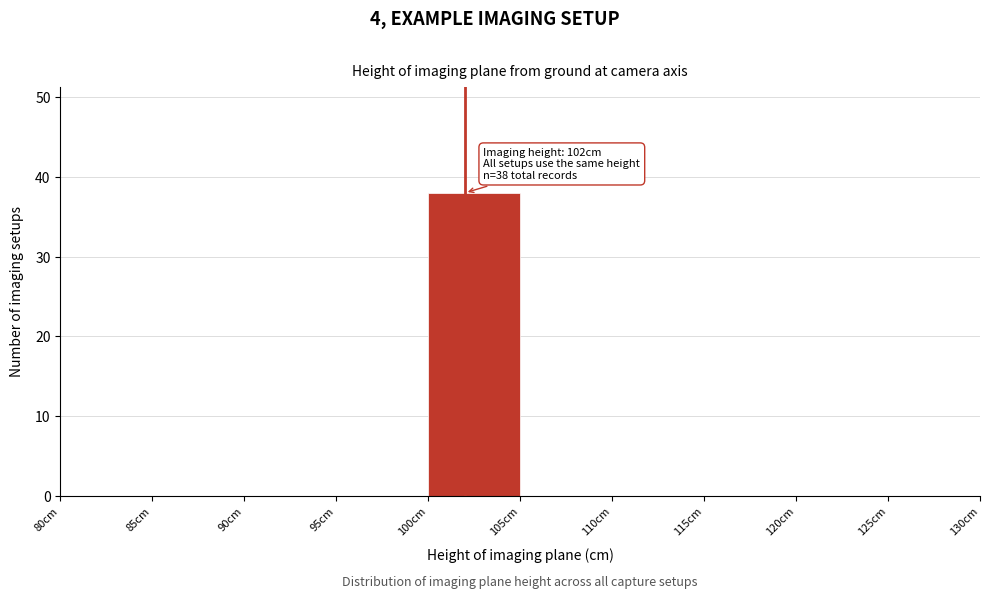

Over which range of the x-axis is the bar tallest?

100 to 105